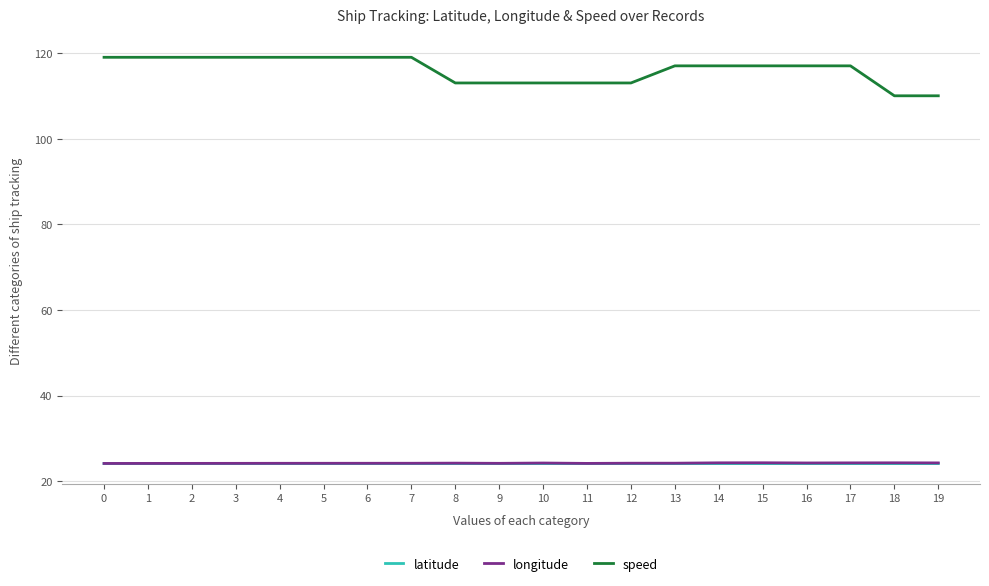

The value of longitude at 7 is 24.2. True or false?

True